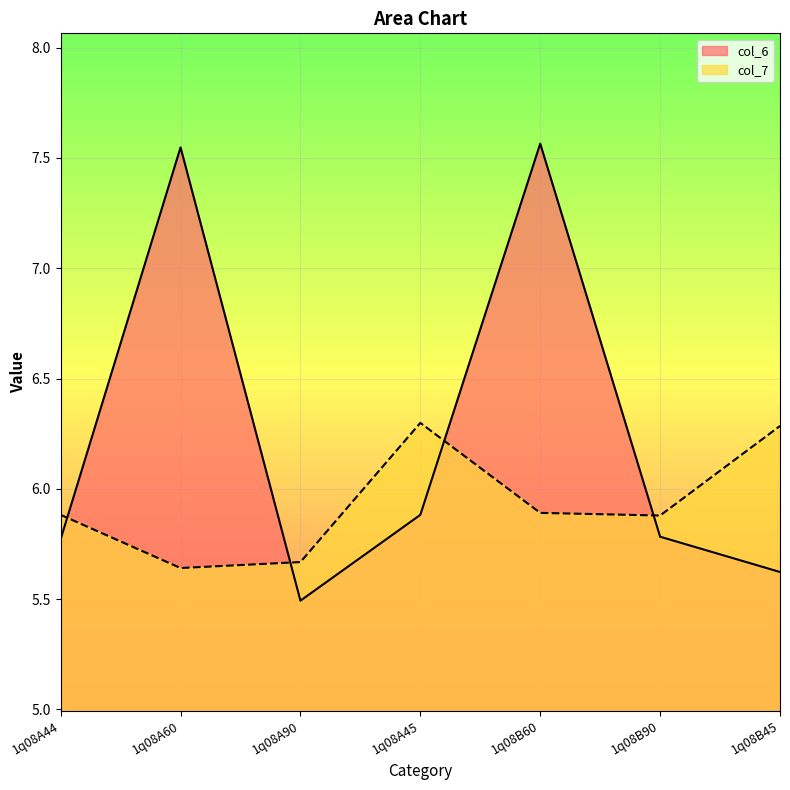

At how many categories does at least one series exceed 5?

7